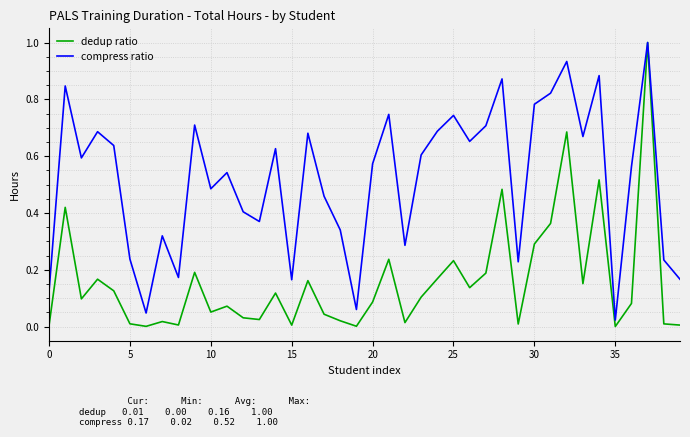

How many categories are shown in the chart?

40